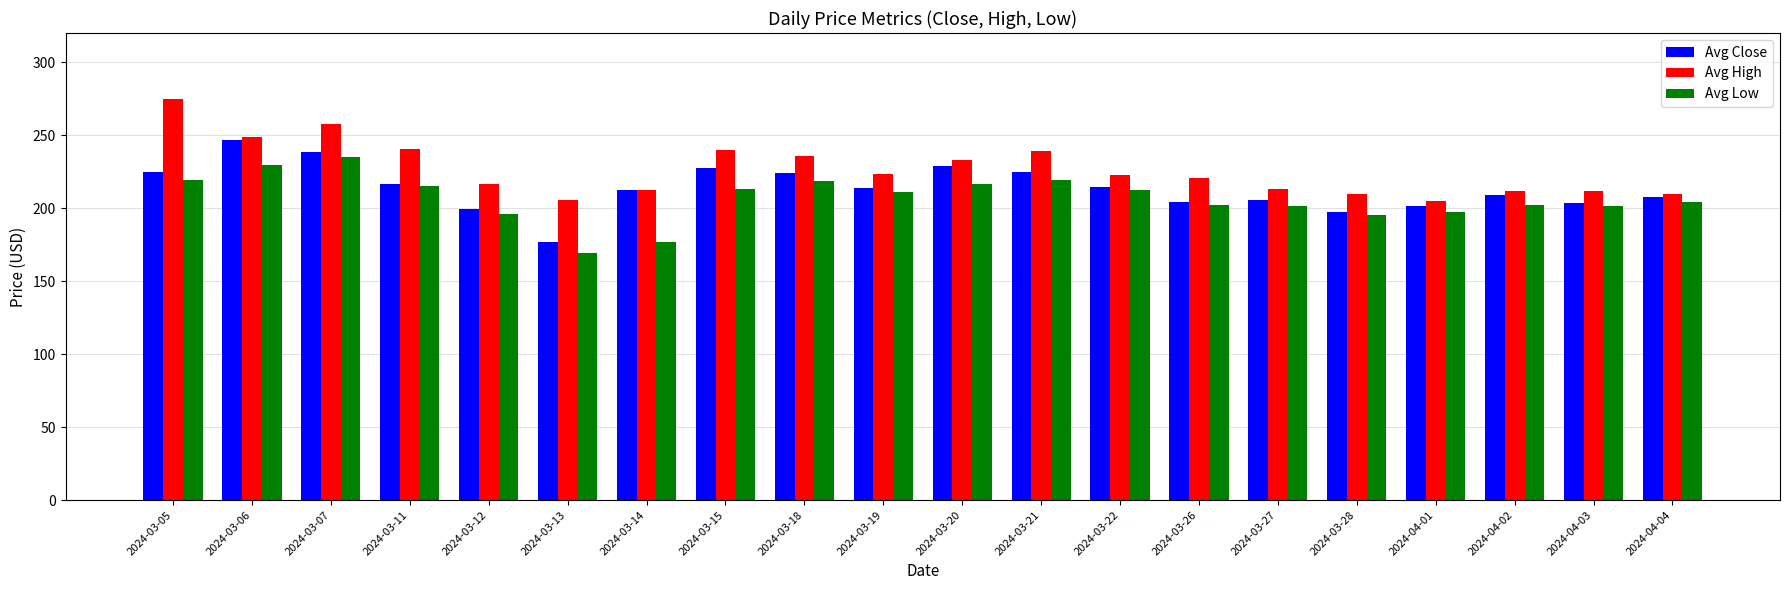

Is it true that Avg Close equals 62.1 at 2024-04-03?

False